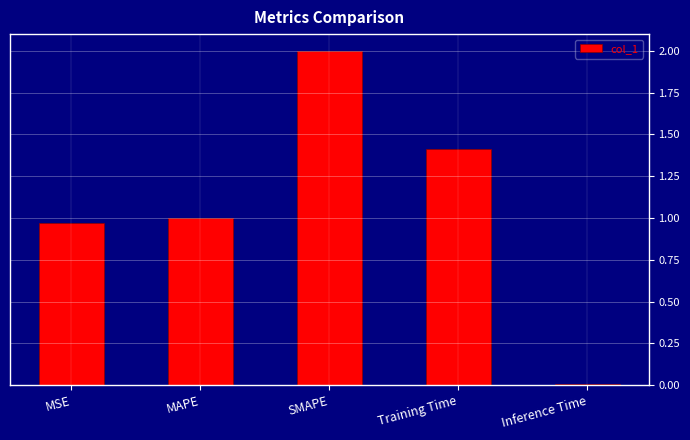

What is the label of the 5th bar from the right?

MSE